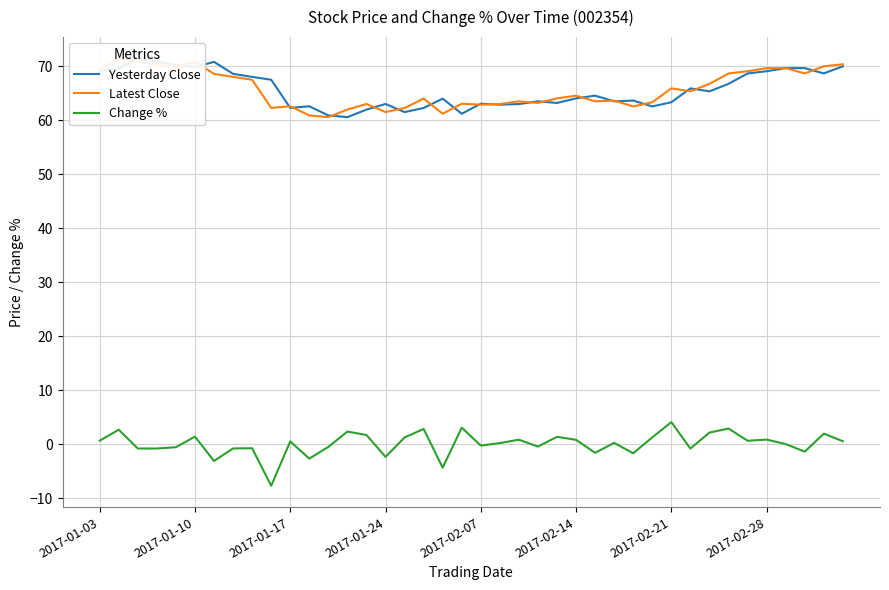

What is the value of the Latest Close point at the 35th from the left?

69.1